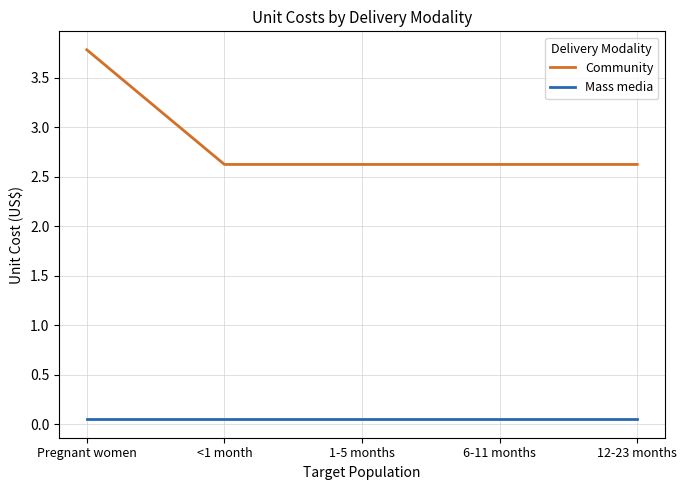

Is the value of Mass media at 12-23 months greater than the value of Community at 1-5 months?

No